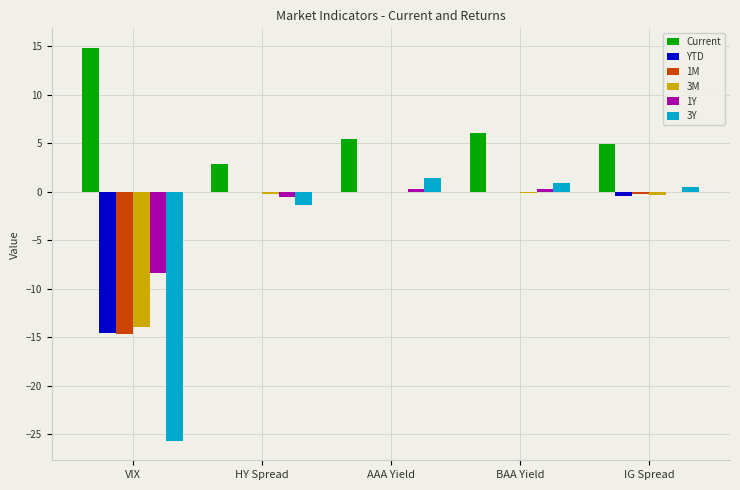

What is the highest value of the Current series?

14.8